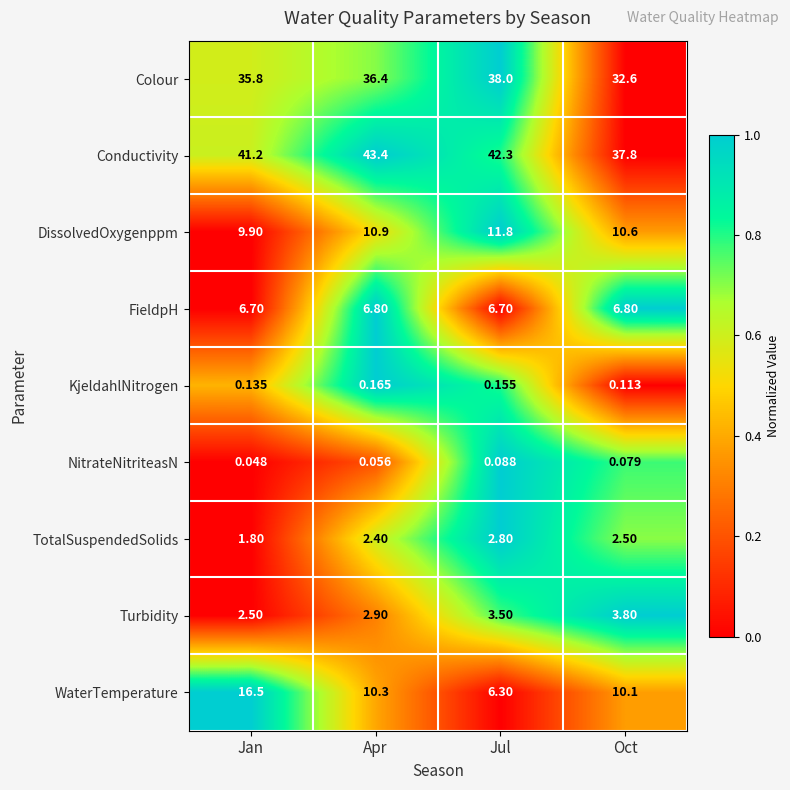

Is the value of KjeldahlNitrogen at Apr greater than the value of FieldpH at Oct?

No